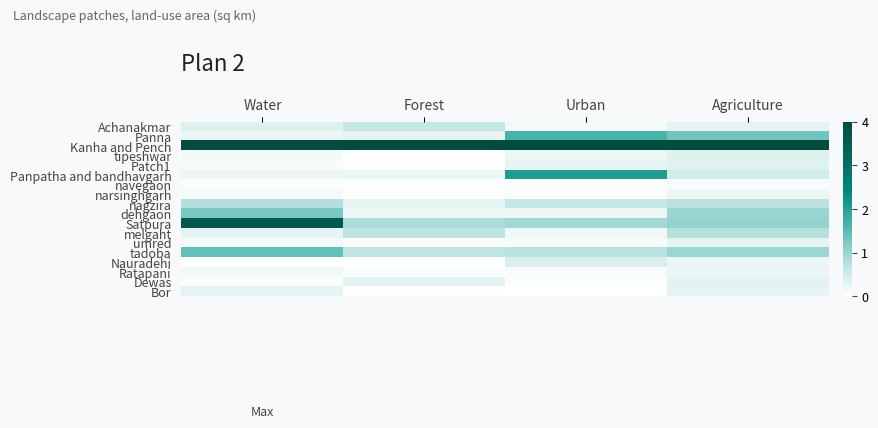

At Urban, list the series in order from smallest to largest.

Bor, Dewas, narsinghgarh, navegaon, Ratapani, umred, Achanakmar, melgaht, dehgaon, tipeshwar, Patch1, Nauradehi, nagzira, tadoba, Satpura, Panna, Panpatha and bandhavgarh, Kanha and Pench